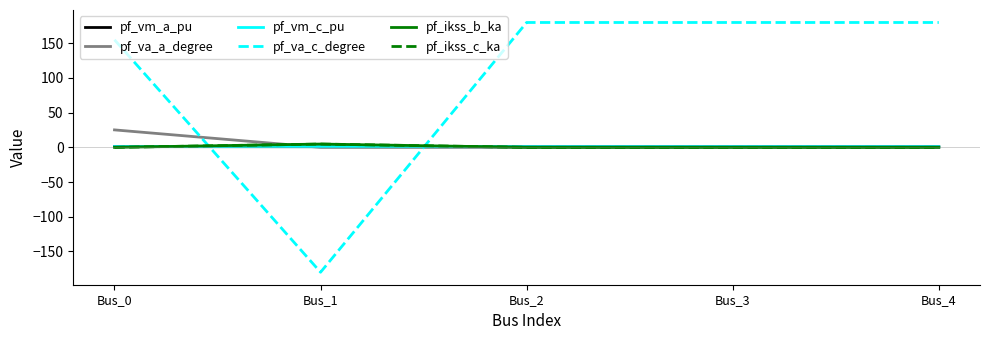

The pf_ikss_b_ka series shows 0.0 at Bus_2. True or false?

True